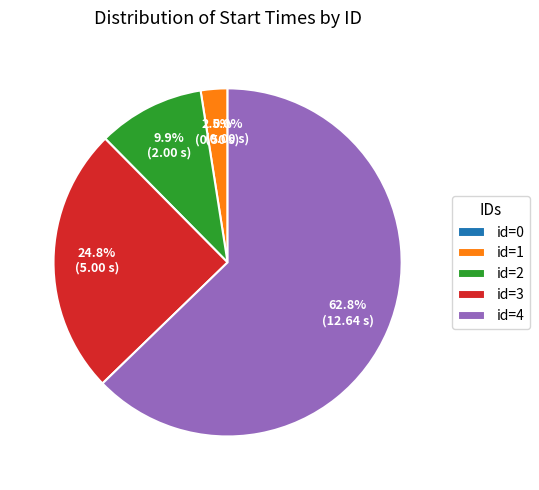

The id=3 (start=5) slice represents 12% of the pie. True or false?

False